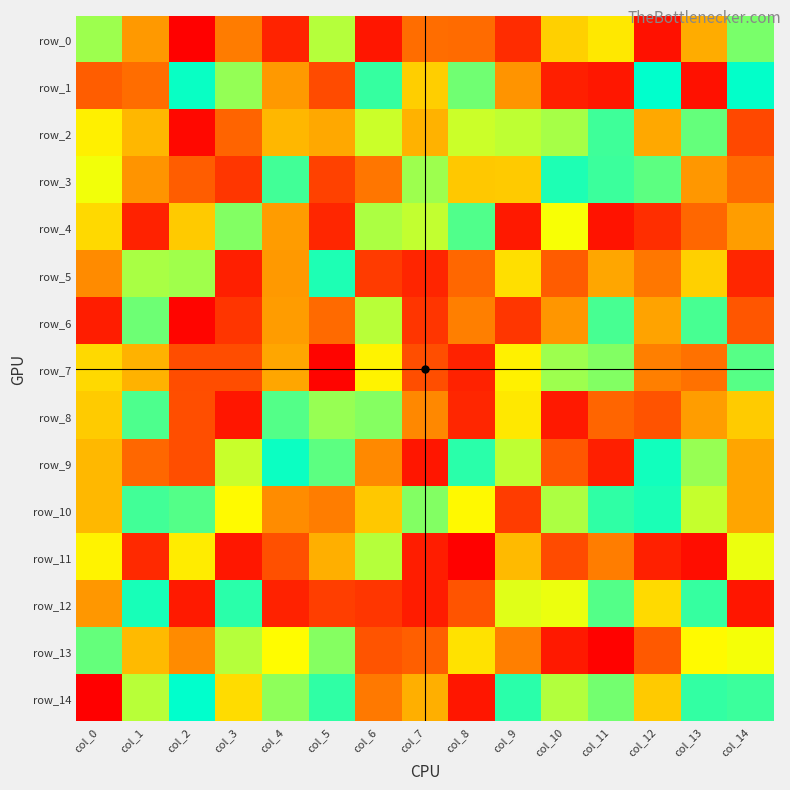

Which series has the widest spread of values?

row_14